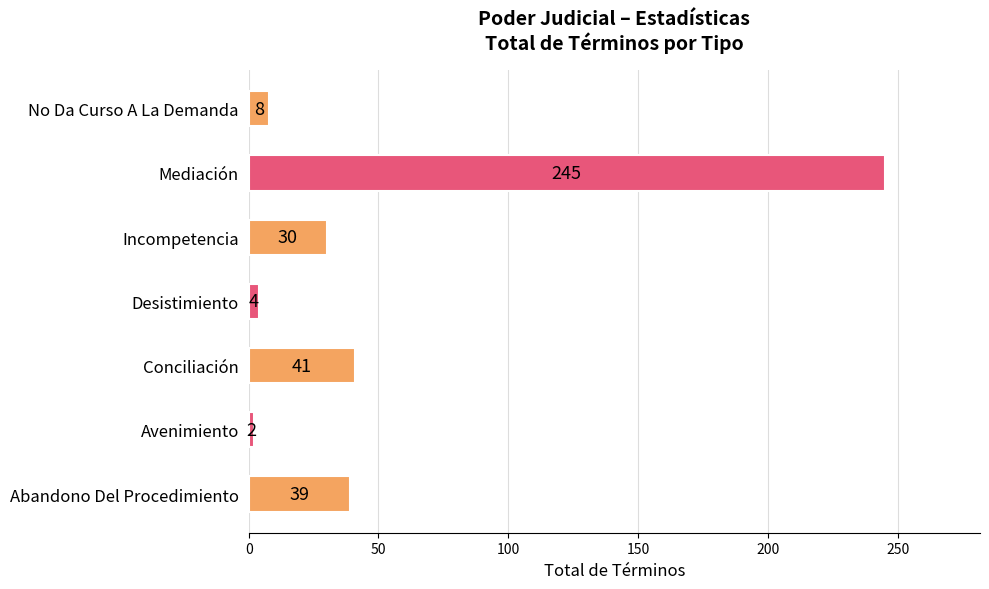

Which label corresponds to the smallest value in the chart?

Avenimiento